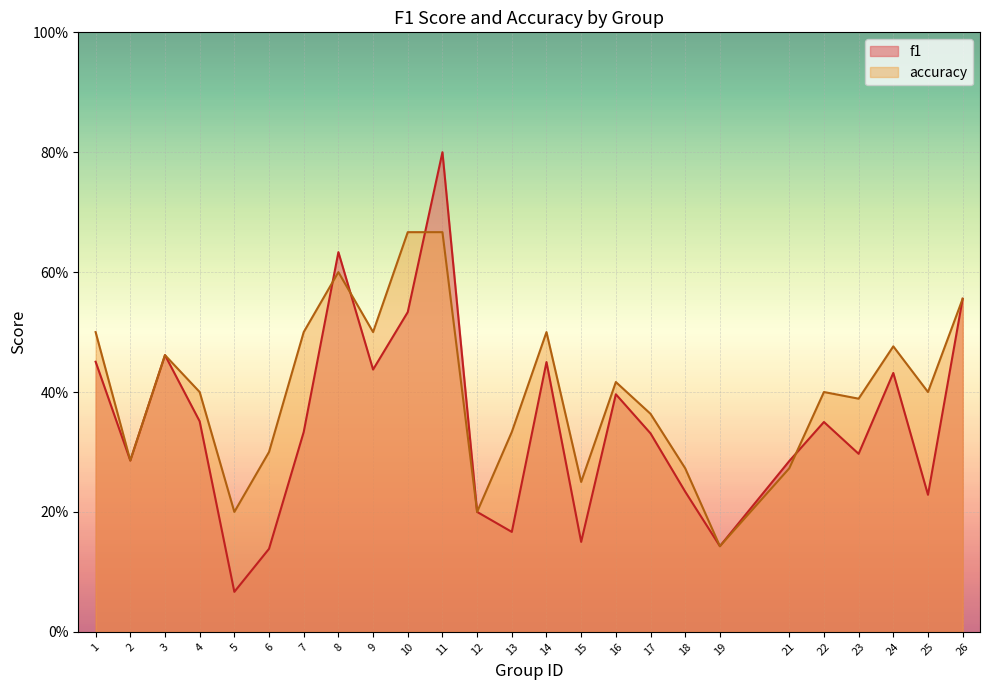

What is the sum of all accuracy values?

10.1